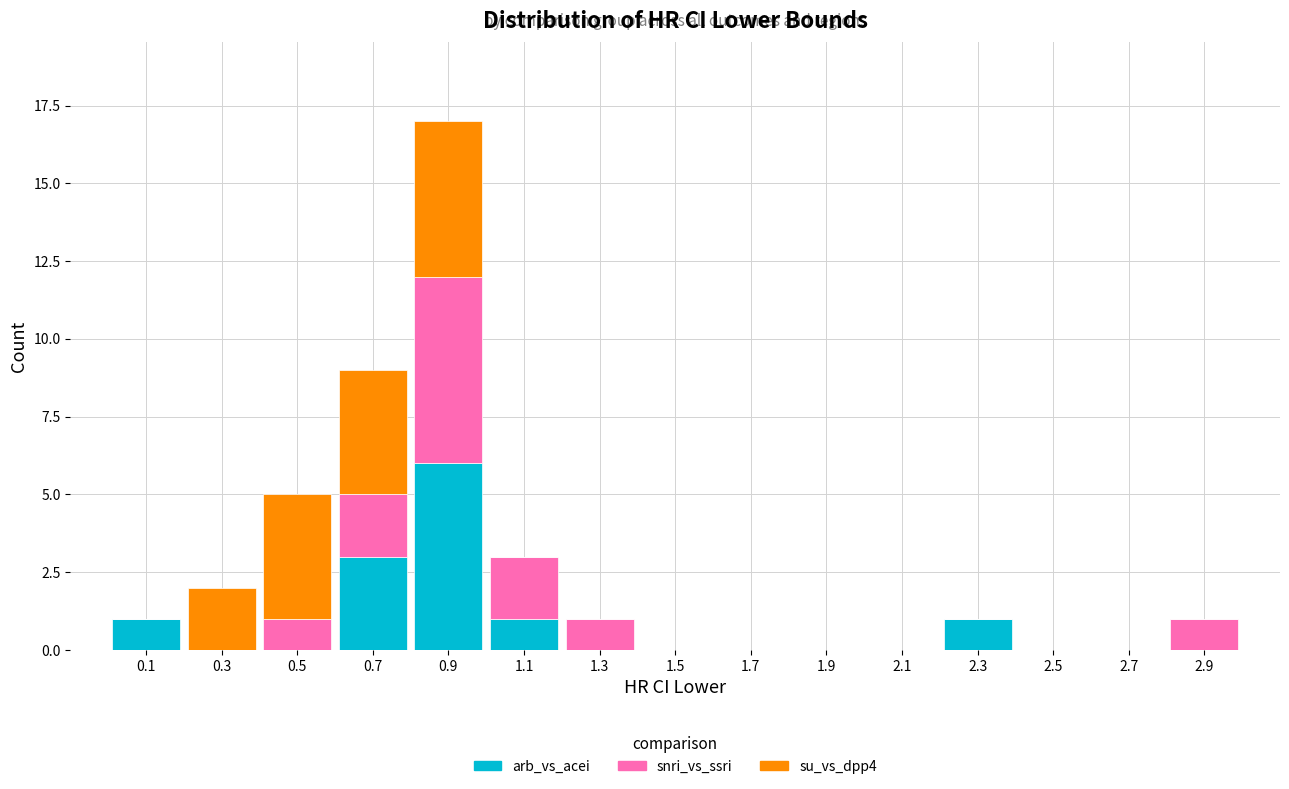

Reading left to right, list every stacked bar in this chart as the range it spans on the x-axis followed by its total height. The values are not printed on the chart, so give them approximately, as read against the axis.

0.0 to 0.2: 1
0.2 to 0.4: 2
0.4 to 0.6: 5
0.6 to 0.8: 9
0.8 to 1.0: 17
1.0 to 1.2: 3
1.2 to 1.4: 1
1.4 to 1.6: 0
1.6 to 1.8: 0
1.8 to 2.0: 0
2.0 to 2.2: 0
2.2 to 2.4: 1
2.4 to 2.6: 0
2.6 to 2.8: 0
2.8 to 3.0: 1